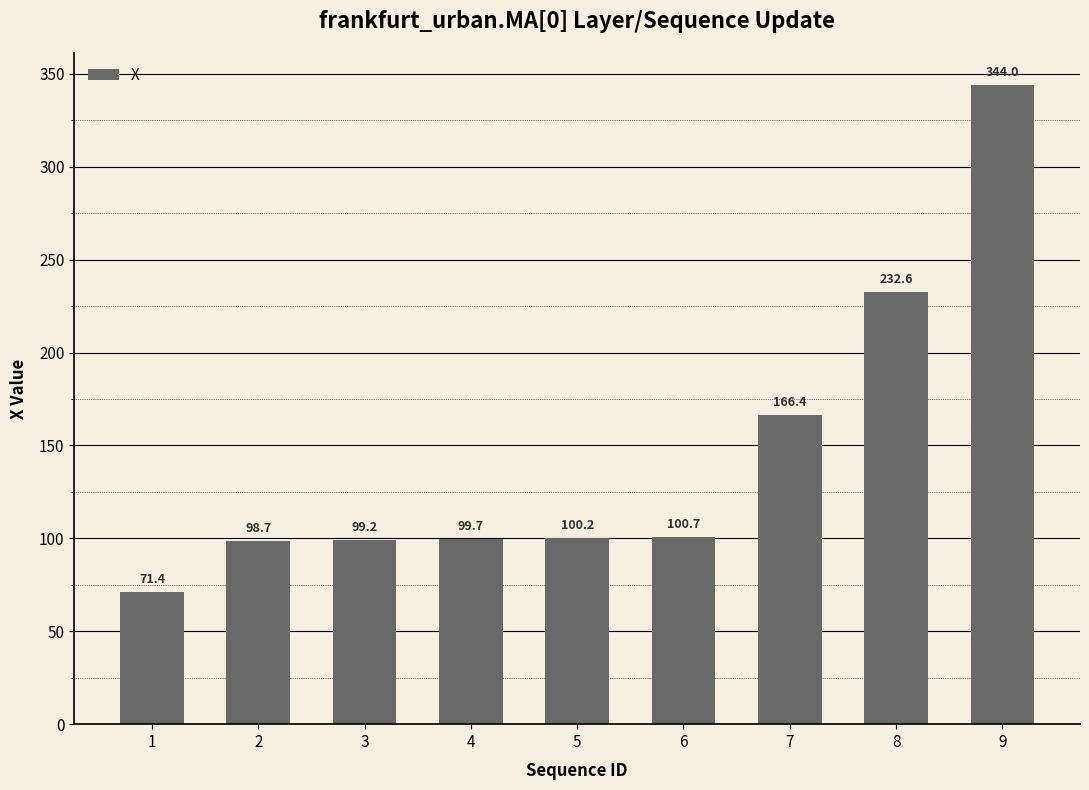

What is the value of the 4th bar from the left?

99.7